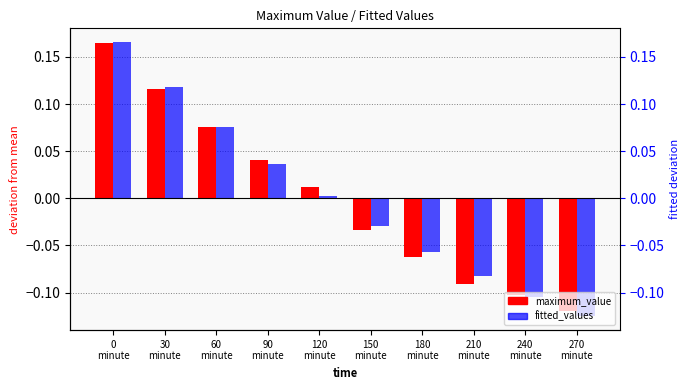

At which category is the sum across all series the highest?

0
minute